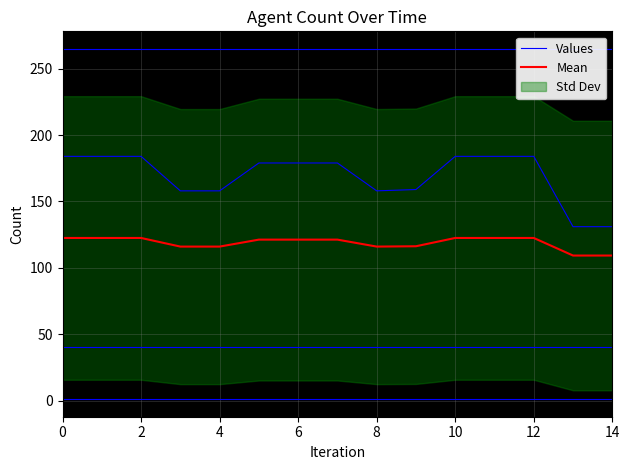

True or false: Mean and Values cross at least once.

False